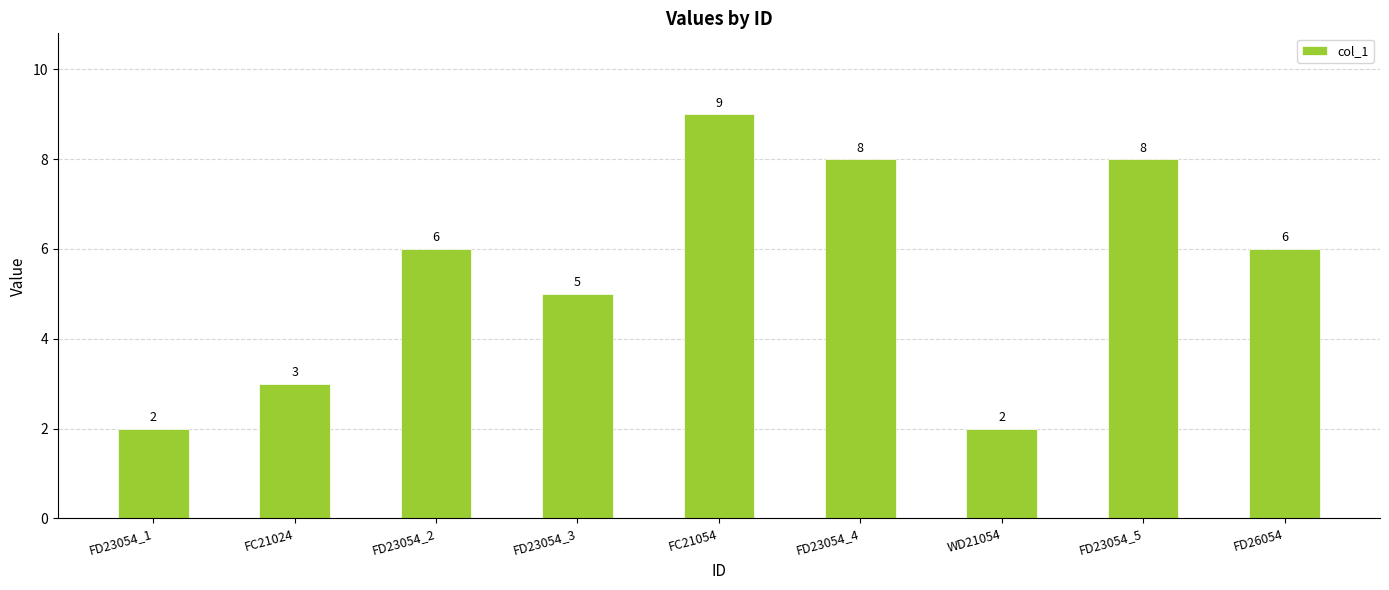

Which category has the highest value across all series?

FC21054